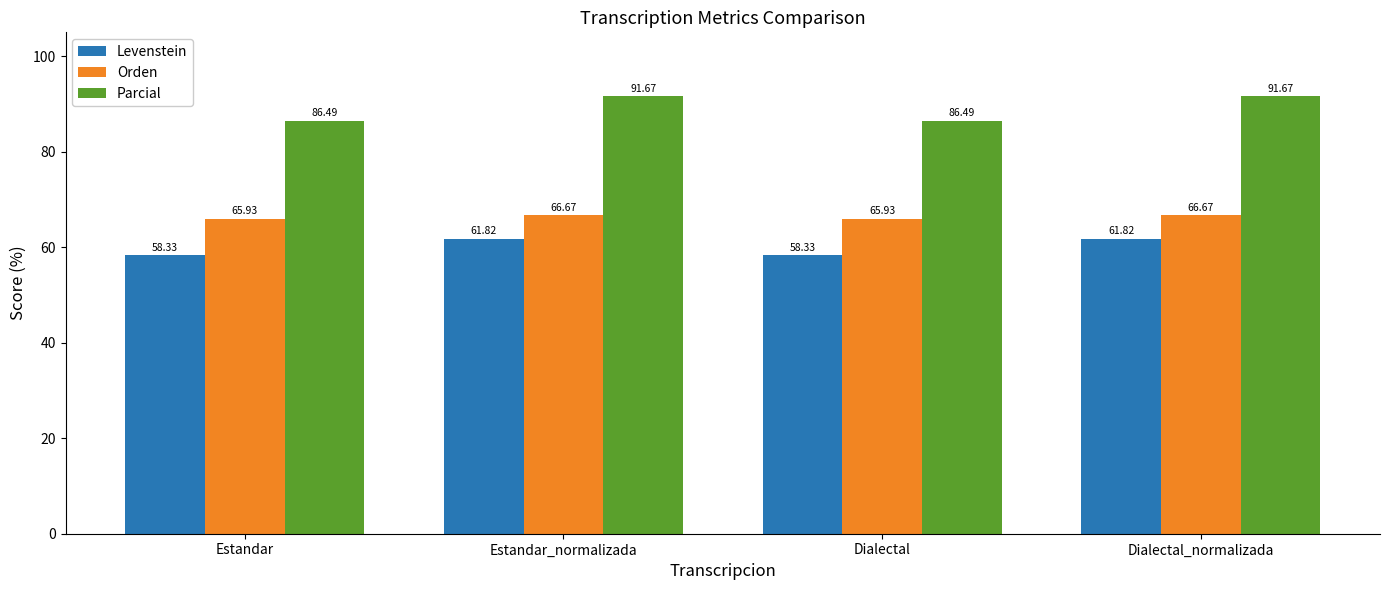

What position from the right is Dialectal_normalizada?

1